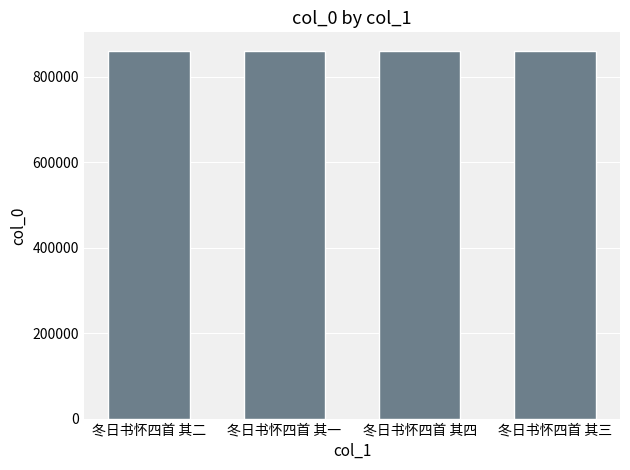

What is the value of the 2nd bar from the left?

861517